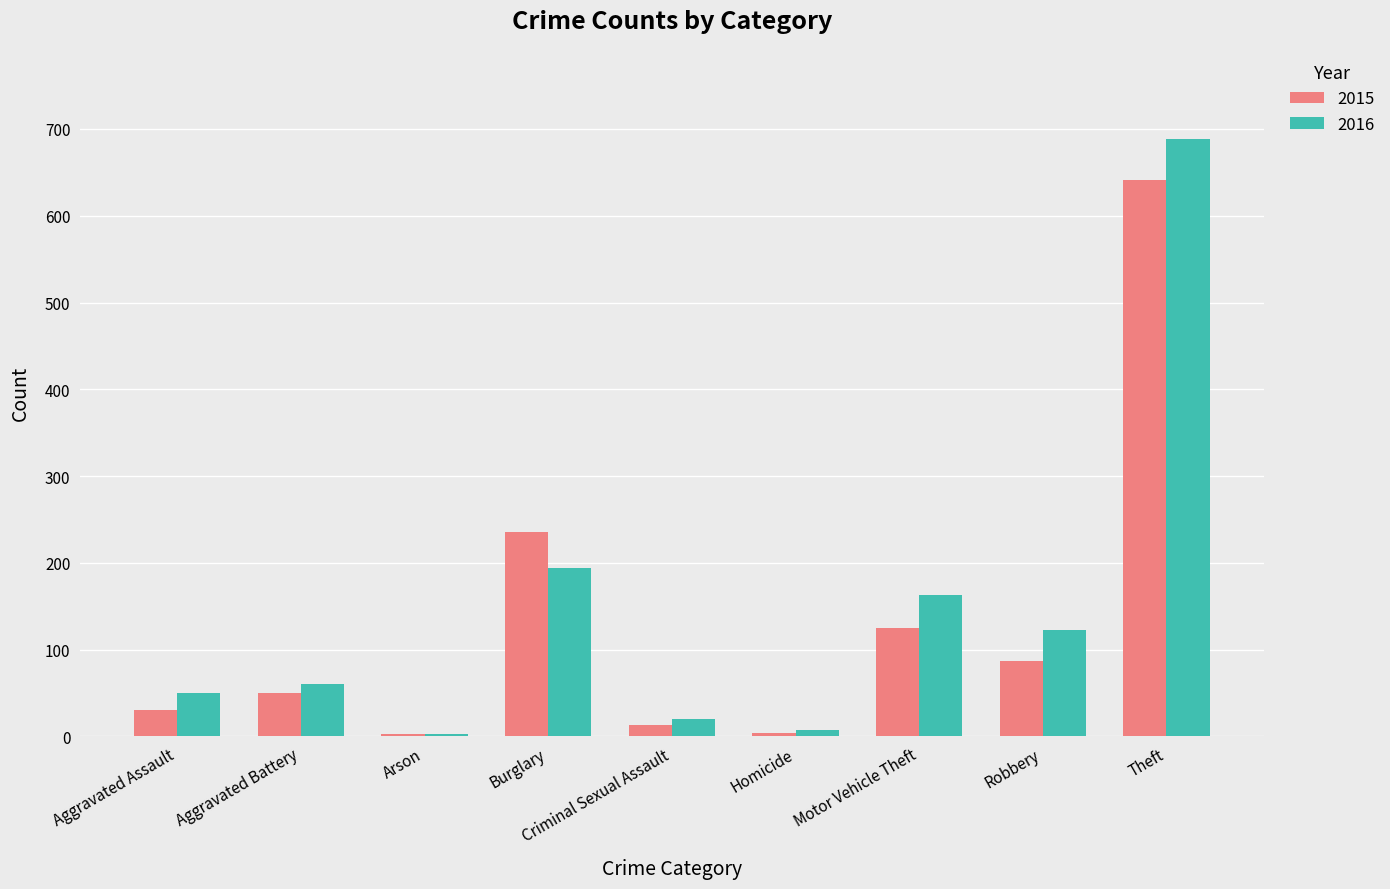

What value does the 2016 series have at Aggravated Assault?

50